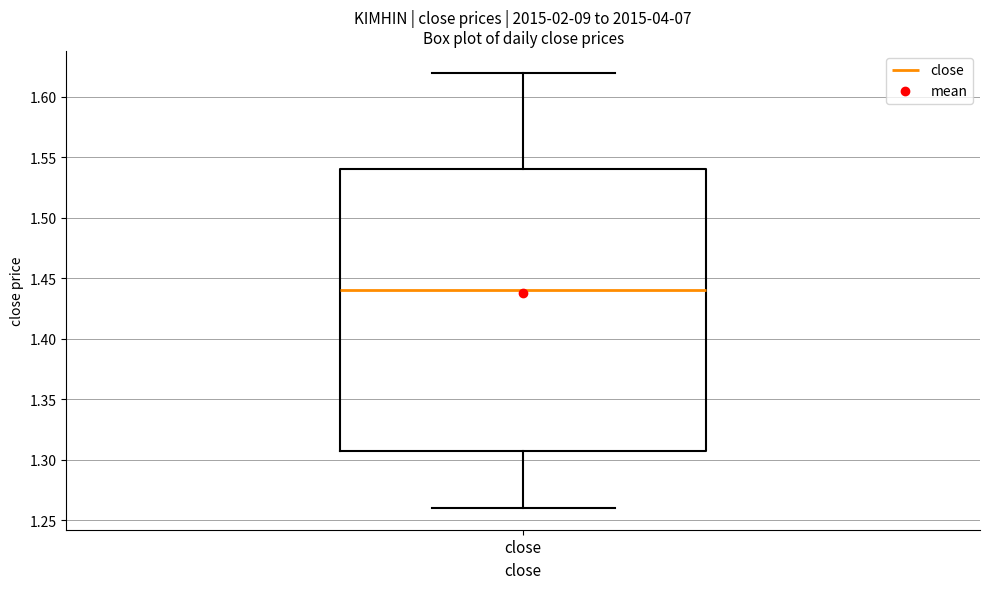

Transcribe this box plot: give where the median line is, the range the box spans, and where the two whiskers end, as read against the y-axis. The values are not printed on the chart, so give them approximately, as read against the axis.

median 1.44, box 1.31 to 1.54, whiskers 1.26 to 1.62